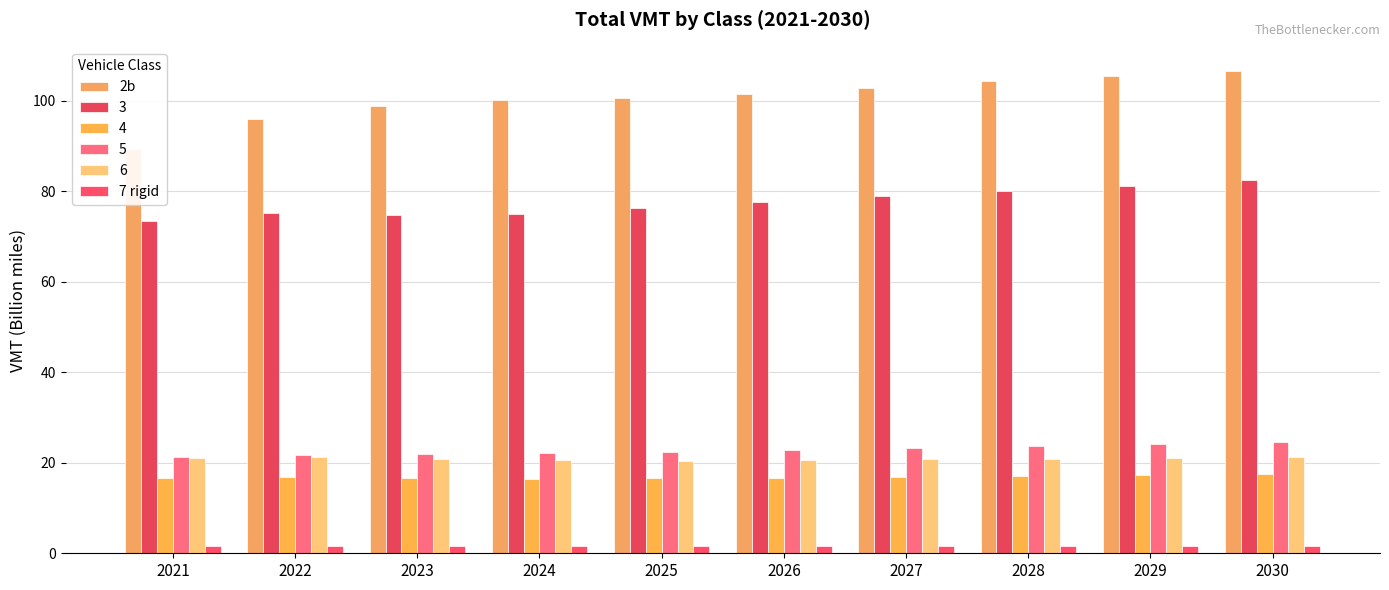

What is the value of the 7 rigid bar at the 7th from the left?

1.5